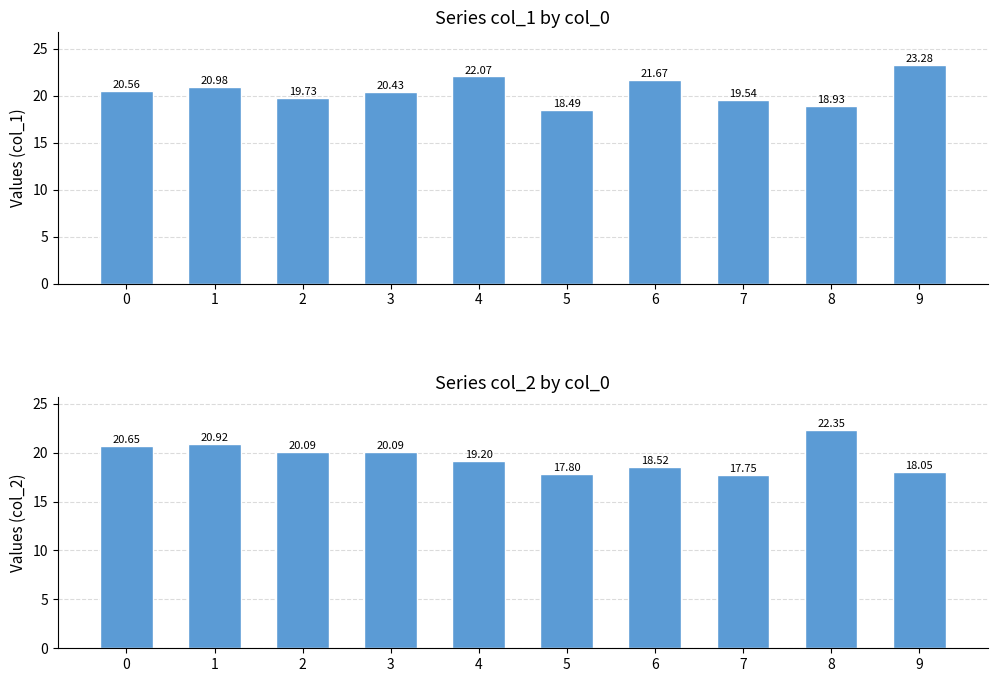

At which category is the sum across all series the highest?

1